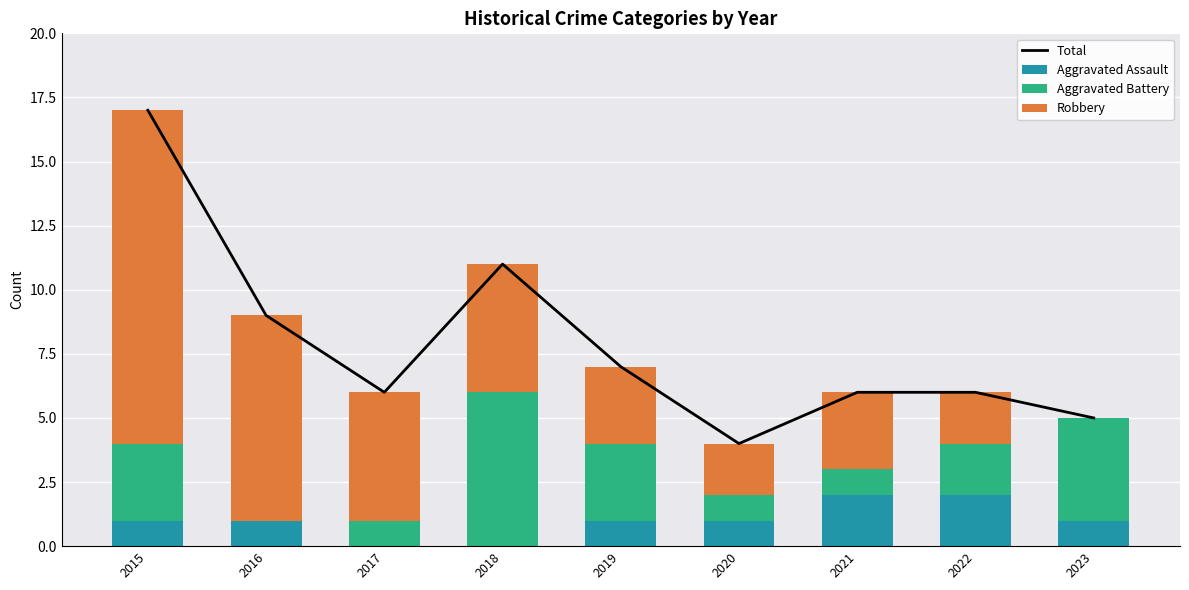

Reading right to left, list all the values displayed in this chart.

Total: 5	6	6	4	7	11	6	9	17
Aggravated Assault: 1	2	2	1	1	0	0	1	1
Aggravated Battery: 4	2	1	1	3	6	1	0	3
Robbery: 0	2	3	2	3	5	5	8	13